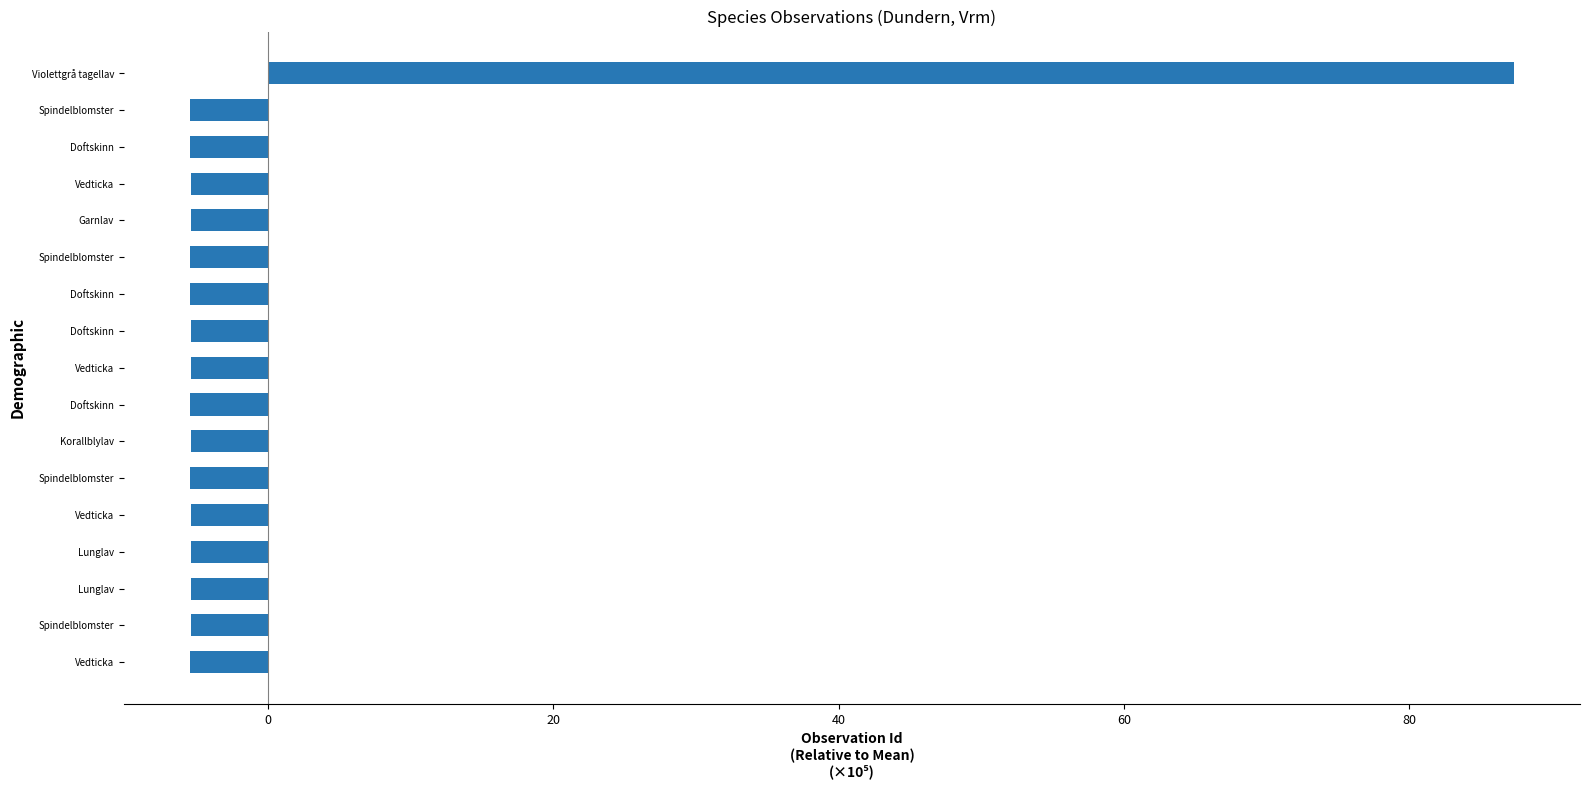

How many values are below zero?

16